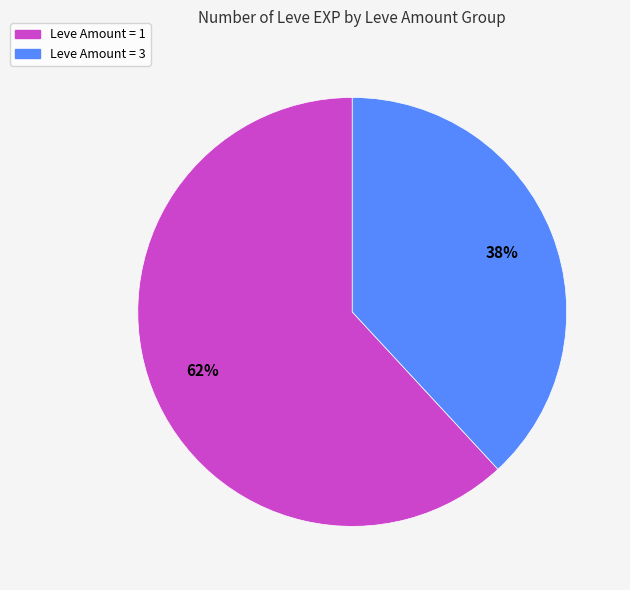

Is it true that Leve Amount = 1 is 54% of the pie?

False